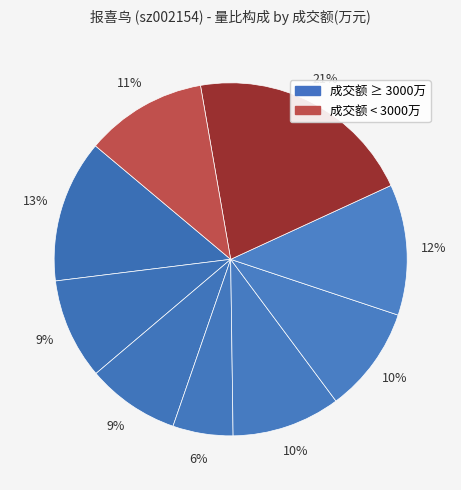

How many segments does this pie chart have?

9